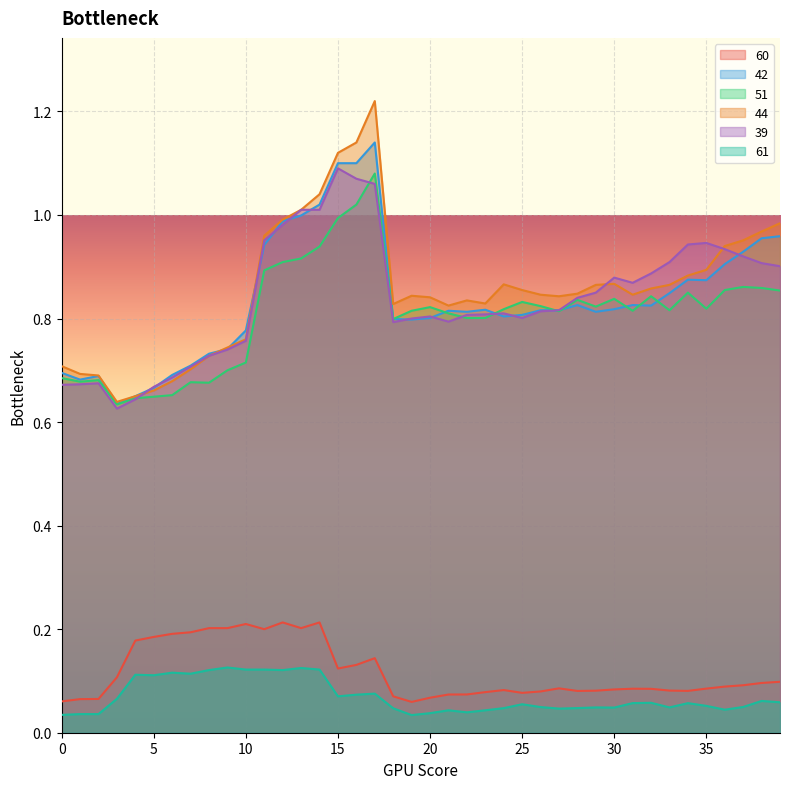

List the labels in order of 51 value, smallest first.

3, 4, 5, 6, 8, 7, 1, 2, 0, 9, 10, 18, 22, 23, 21, 27, 19, 31, 33, 24, 35, 20, 29, 26, 25, 28, 30, 32, 34, 39, 36, 38, 37, 11, 12, 13, 14, 15, 16, 17